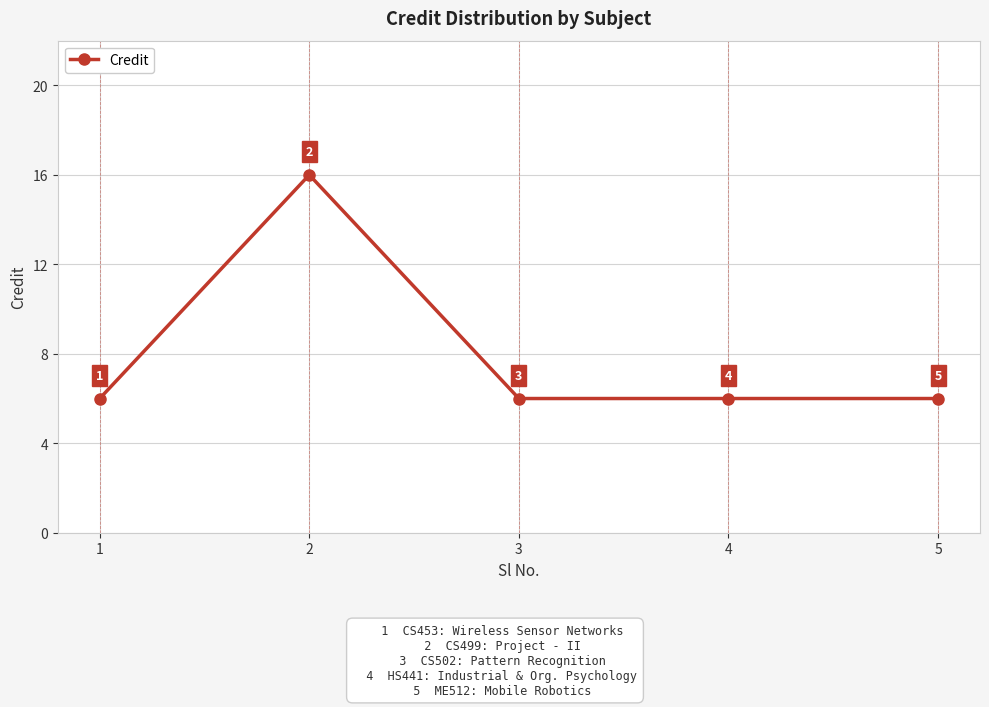

How many lines are shown in the chart?

1